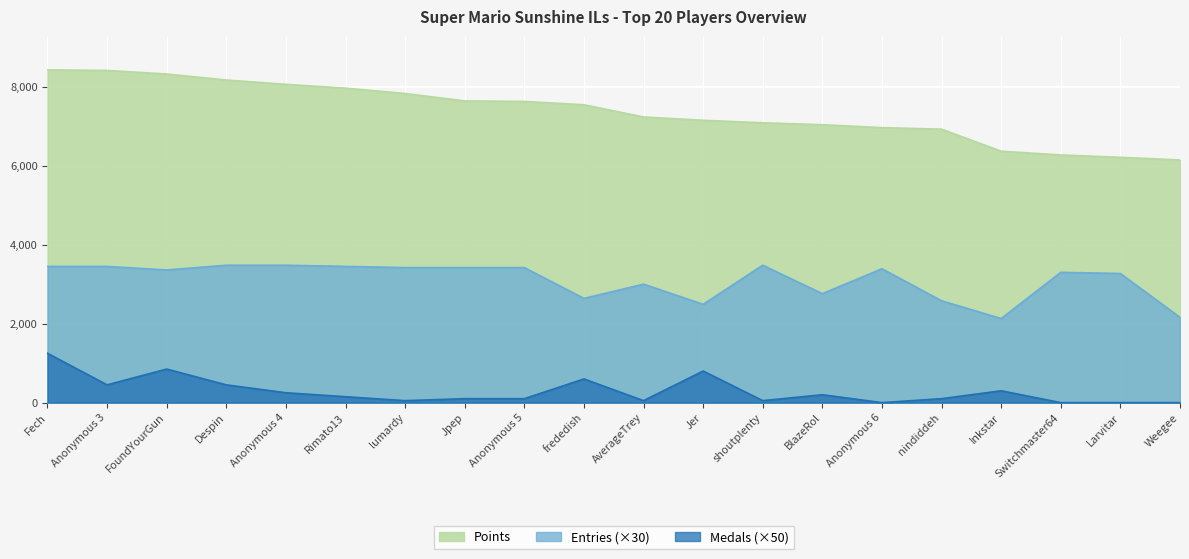

What is the label of the 6th point from the right?

Anonymous 6